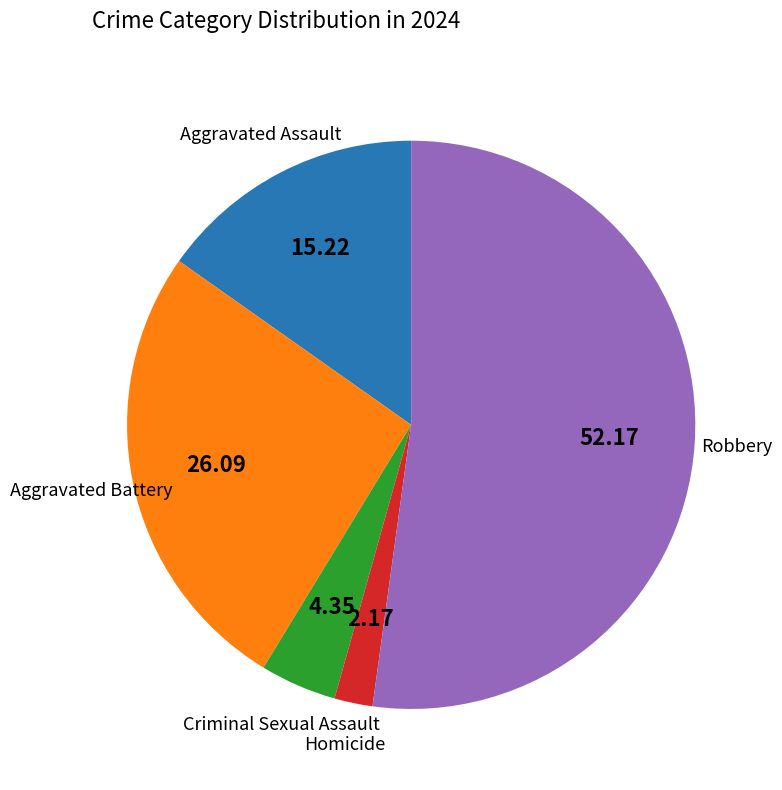

Is there a majority slice in this chart?

Yes